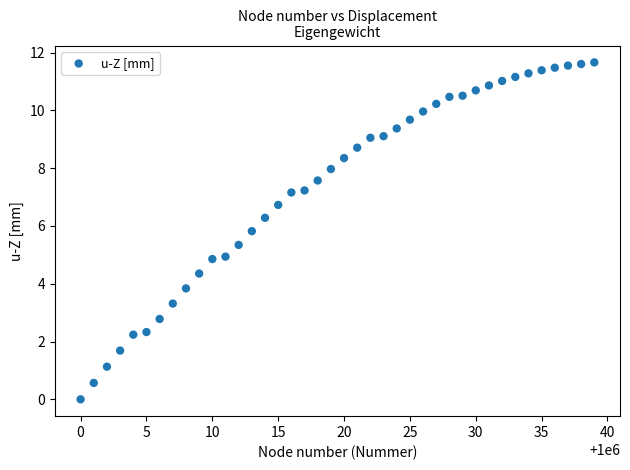

What is the range of X values (max minus min)?

39.0